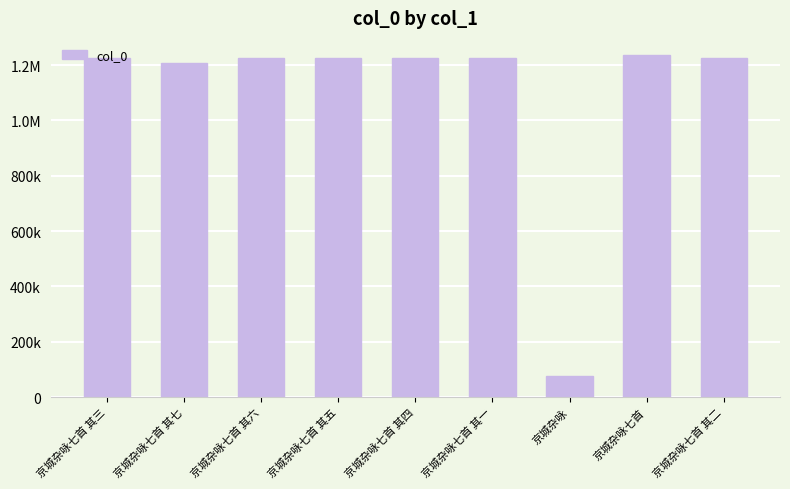

Does the chart contain any negative values?

No